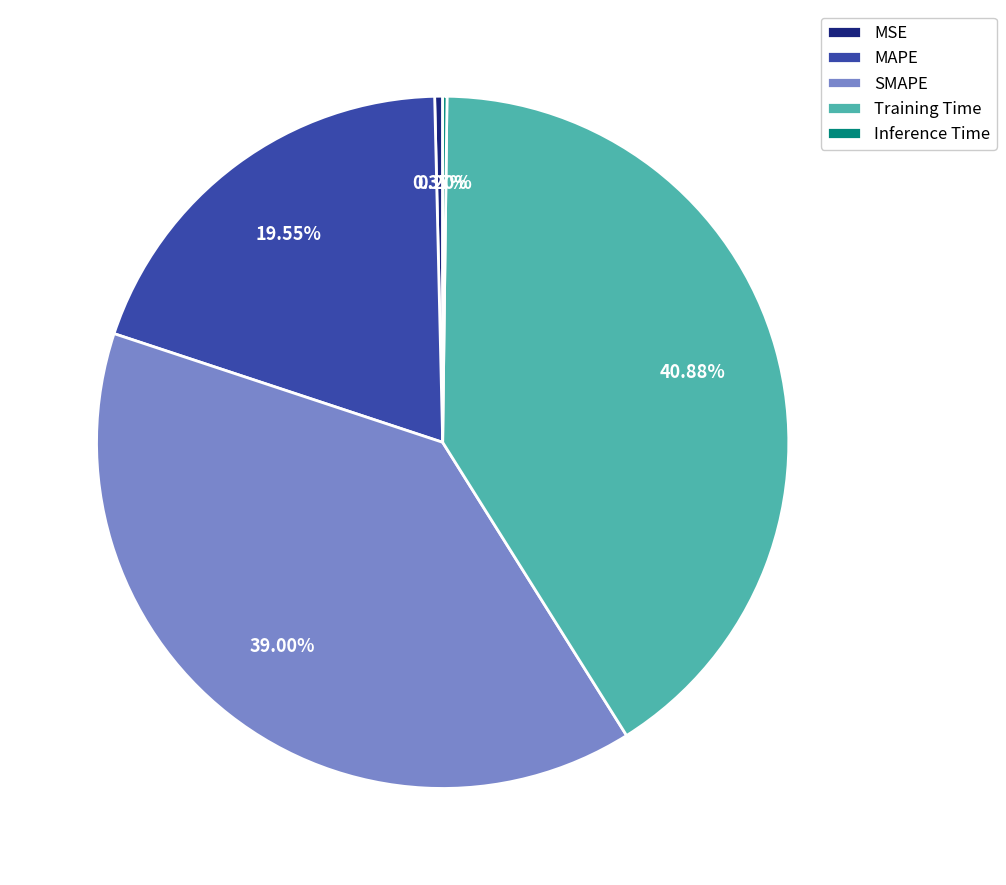

Which category has the biggest portion of the pie?

Training Time